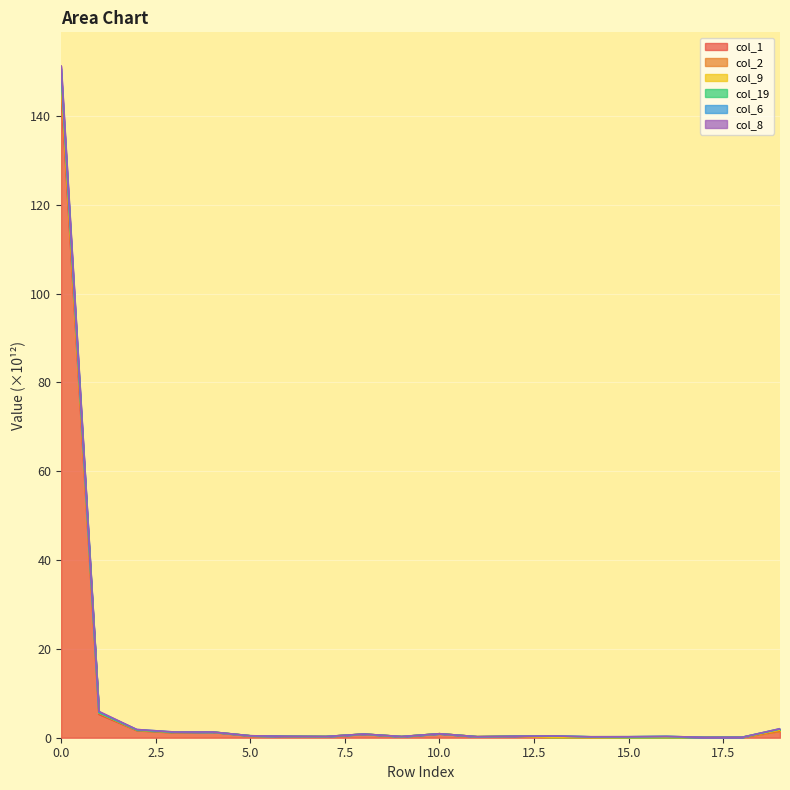

What is the maximum value for col_1?

145.8